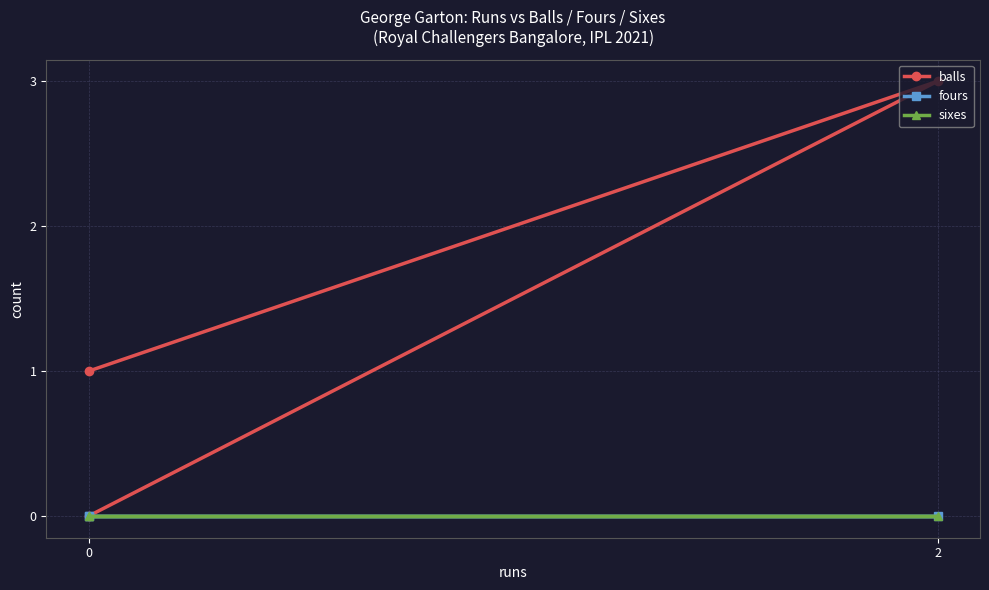

Is the value of balls at 0 greater than the value of sixes at 0?

Yes